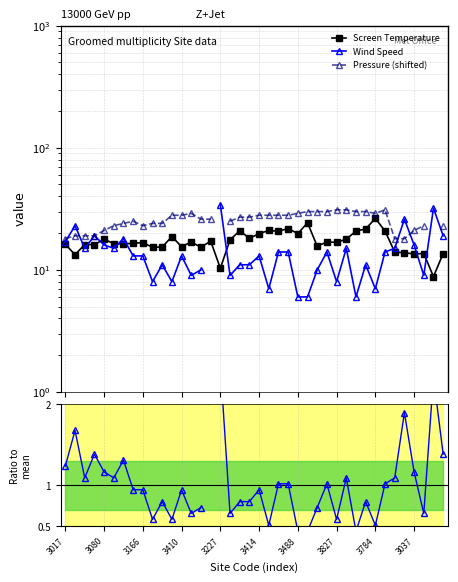

At which label is Wind/mean closest to 1?

22